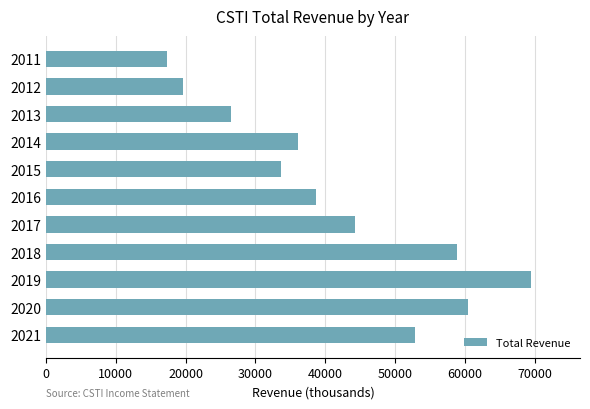

List the labels in order of value, smallest first.

2011, 2012, 2013, 2015, 2014, 2016, 2017, 2021, 2018, 2020, 2019